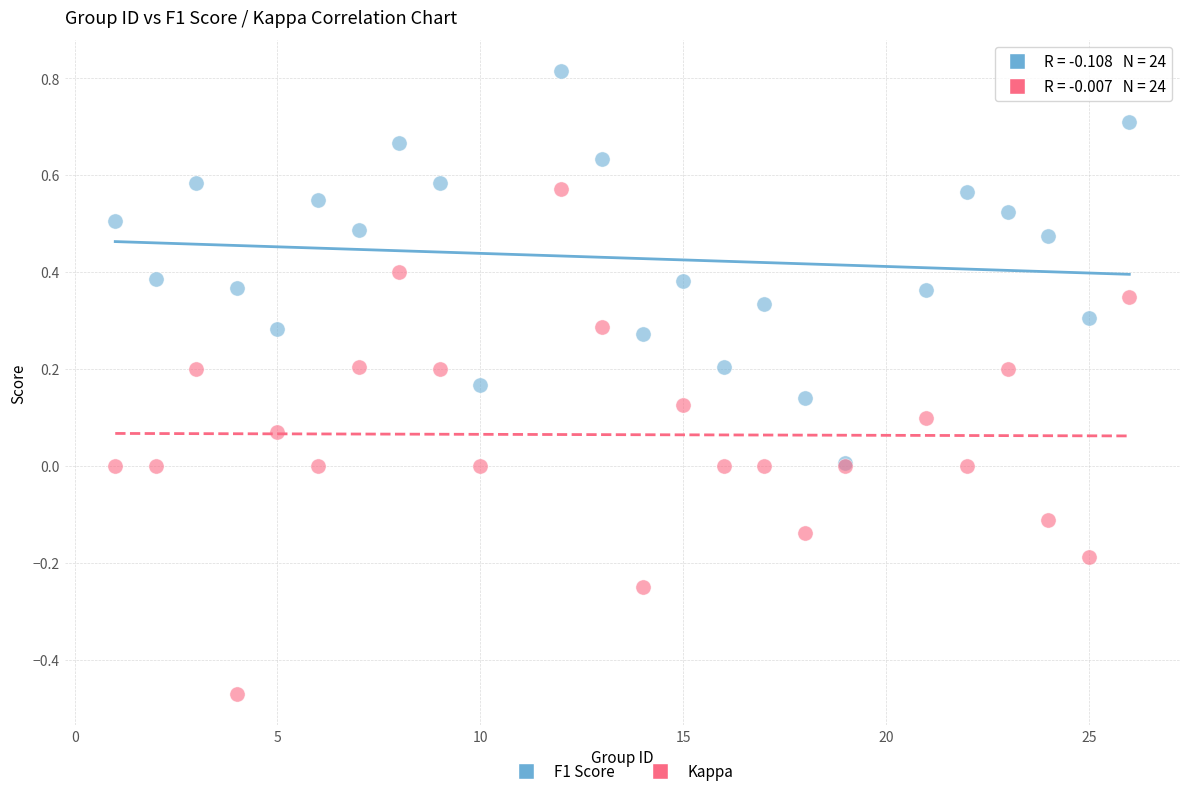

What are all the series names shown in the legend?

F1 Score, Kappa